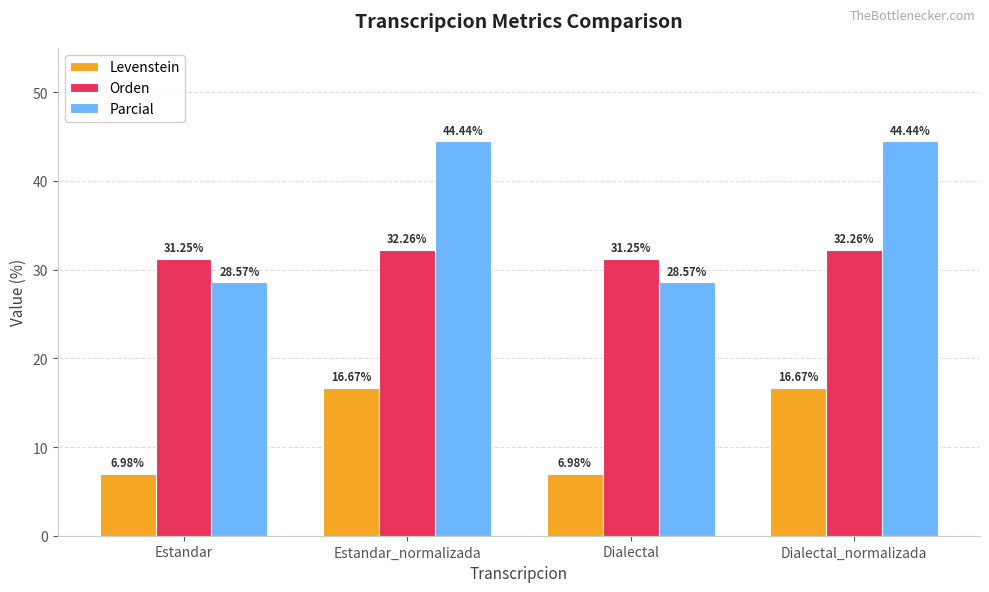

What position from the left is Estandar?

1